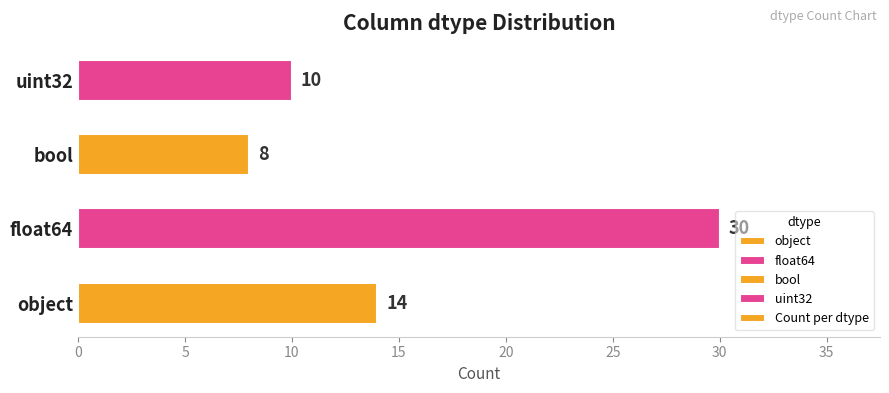

Which category has the lowest value across all series?

bool